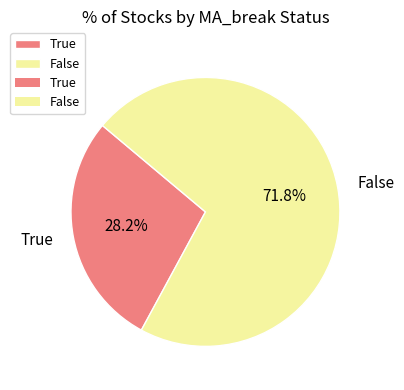

What is the ratio of the value at True to the value at False?

0.4